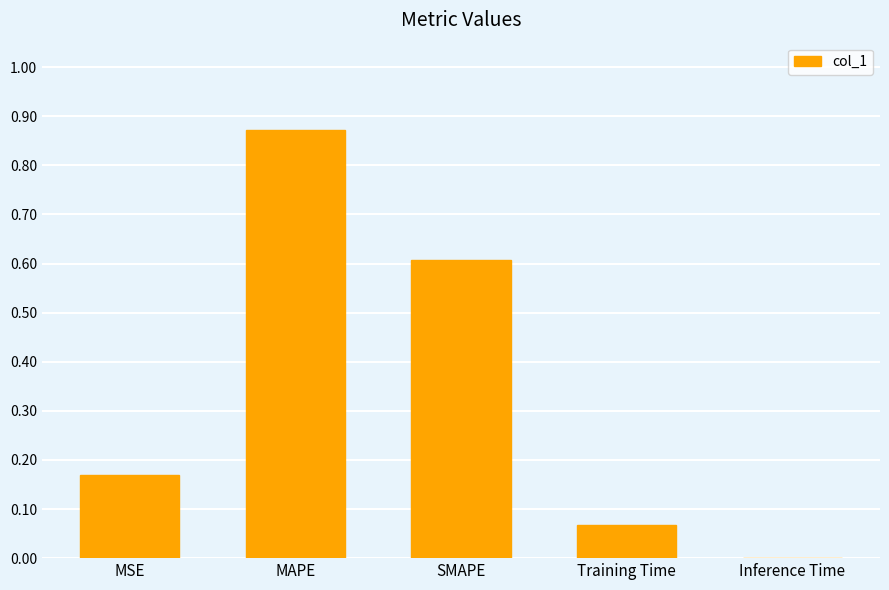

The value at SMAPE is 0.6. True or false?

True